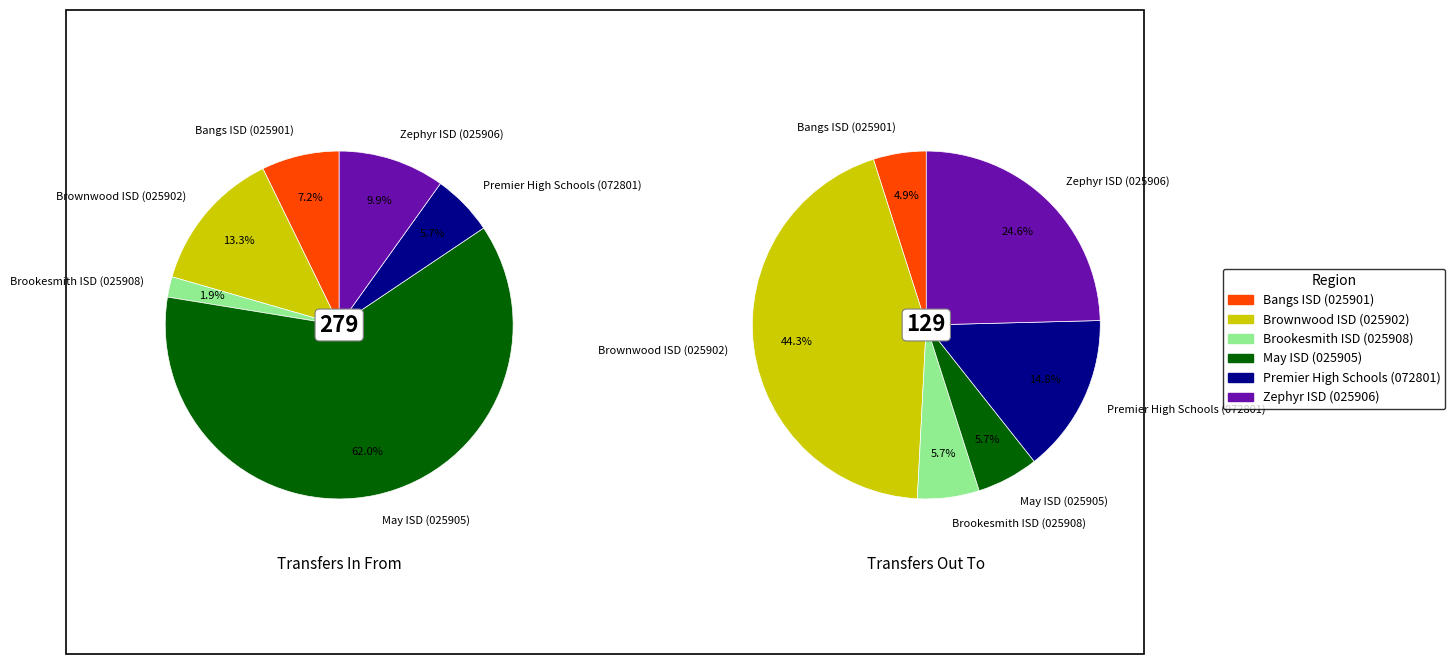

Does Zephyr ISD (025906) represent more than half of the total?

No